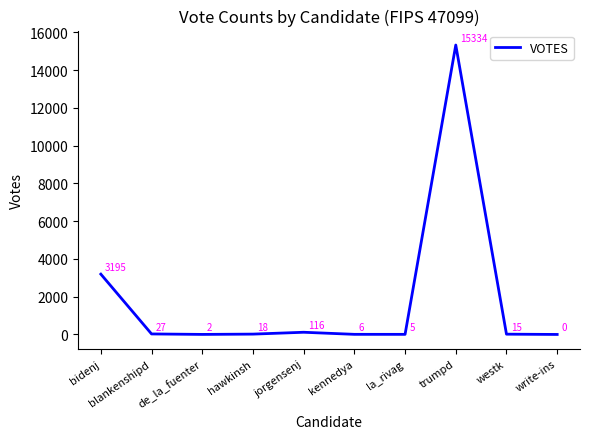

What is the difference between the maximum and minimum values?

15334